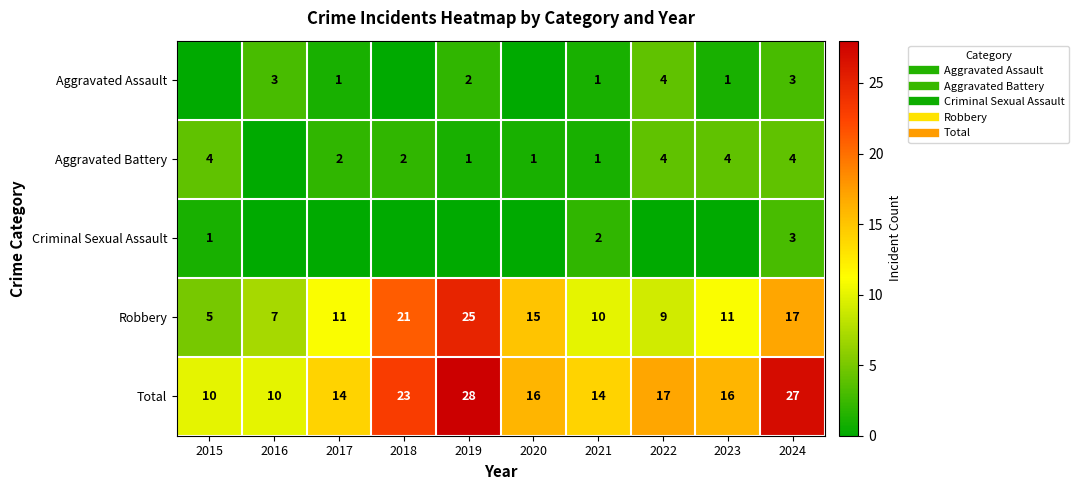

What is the spread (max minus min) of values at 2021?

13